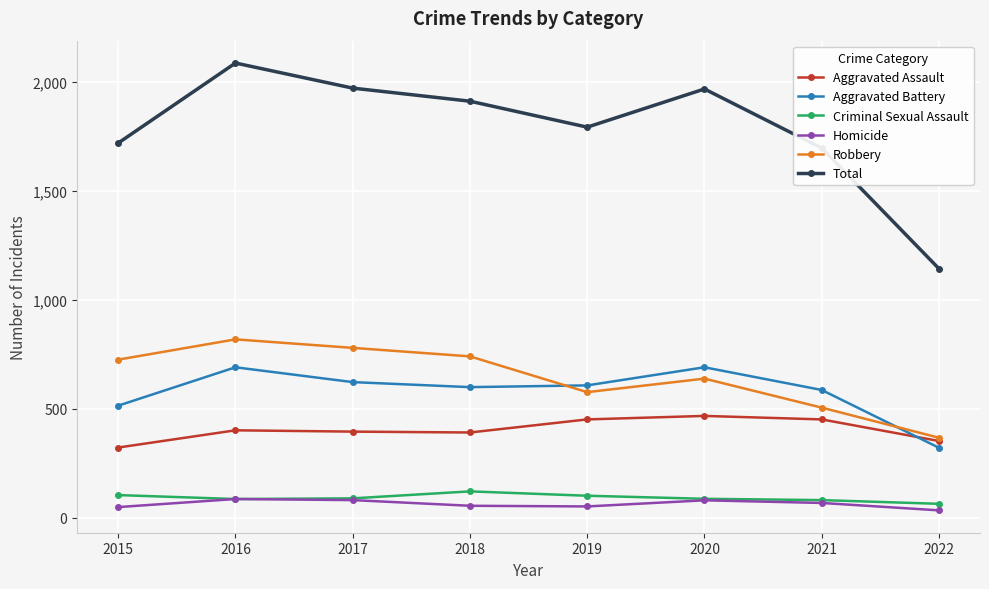

At how many categories does at least one series exceed 236?

8